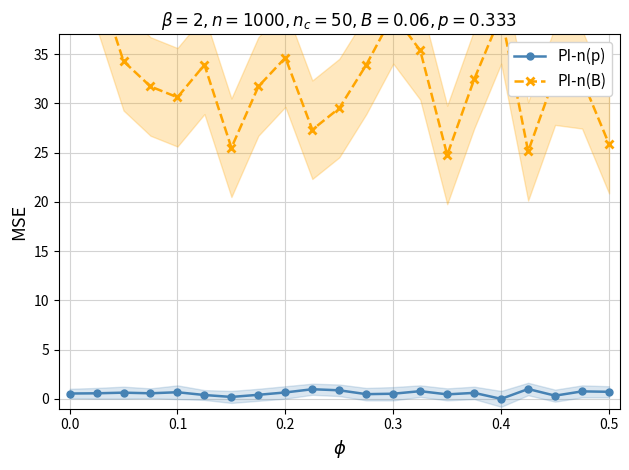

Reading left to right, transcribe all the data shown in this chart.

PI-n(p): 0.5	0.6	0.6	0.6	0.7	0.4	0.2	0.4	0.7	1.0	0.9	0.5	0.5	0.8	0.5	0.6	0.0	1.0	0.3	0.8	0.7
PI-n(B): 50.0	42.7	34.3	31.7	30.6	33.9	25.5	31.7	34.6	27.3	29.5	33.9	39.0	35.4	24.8	32.4	39.0	25.1	32.8	32.4	25.9